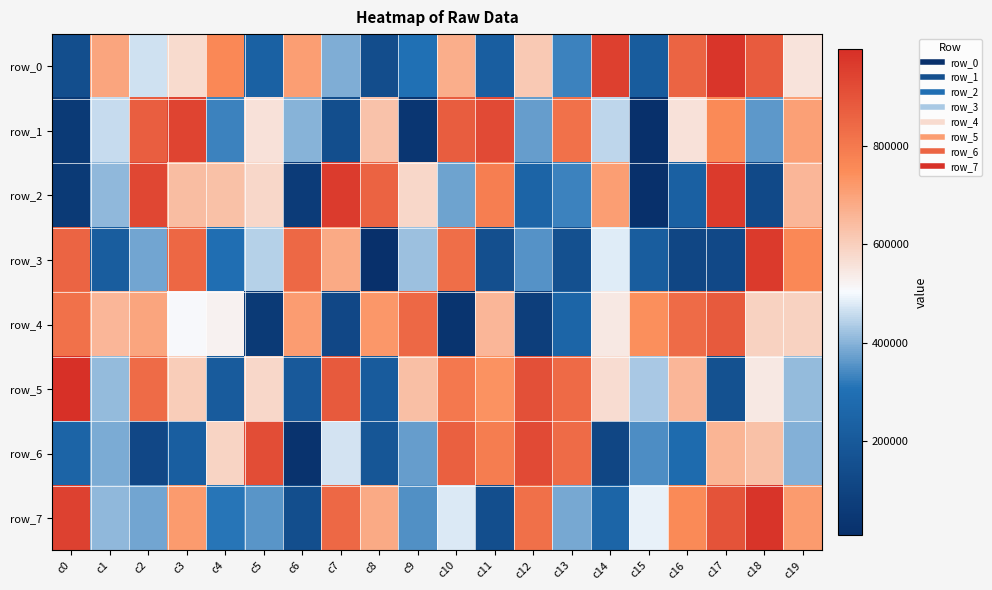

Where is row_6 nearest to the value 475873?

c7